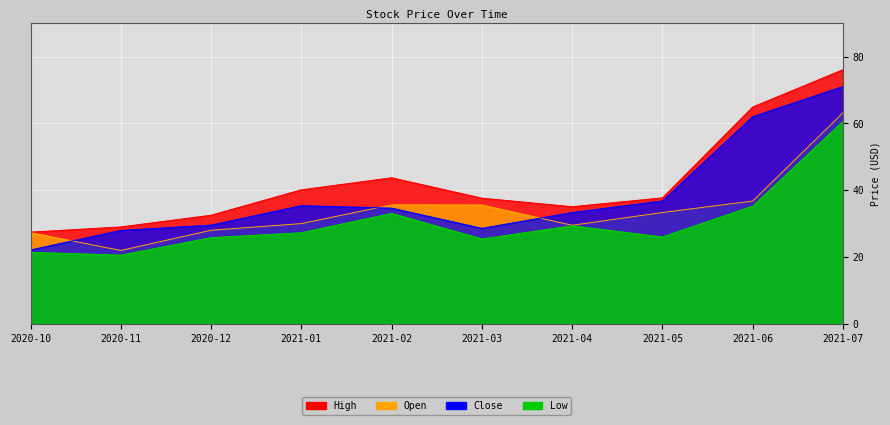

What is the sum of all High values?

424.2